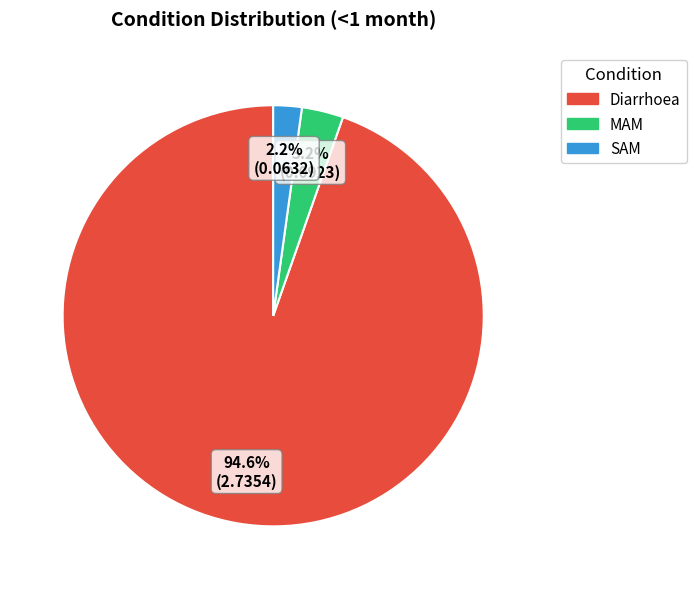

To the nearest percent, what is the difference between the largest and smallest slice percentages?

92%